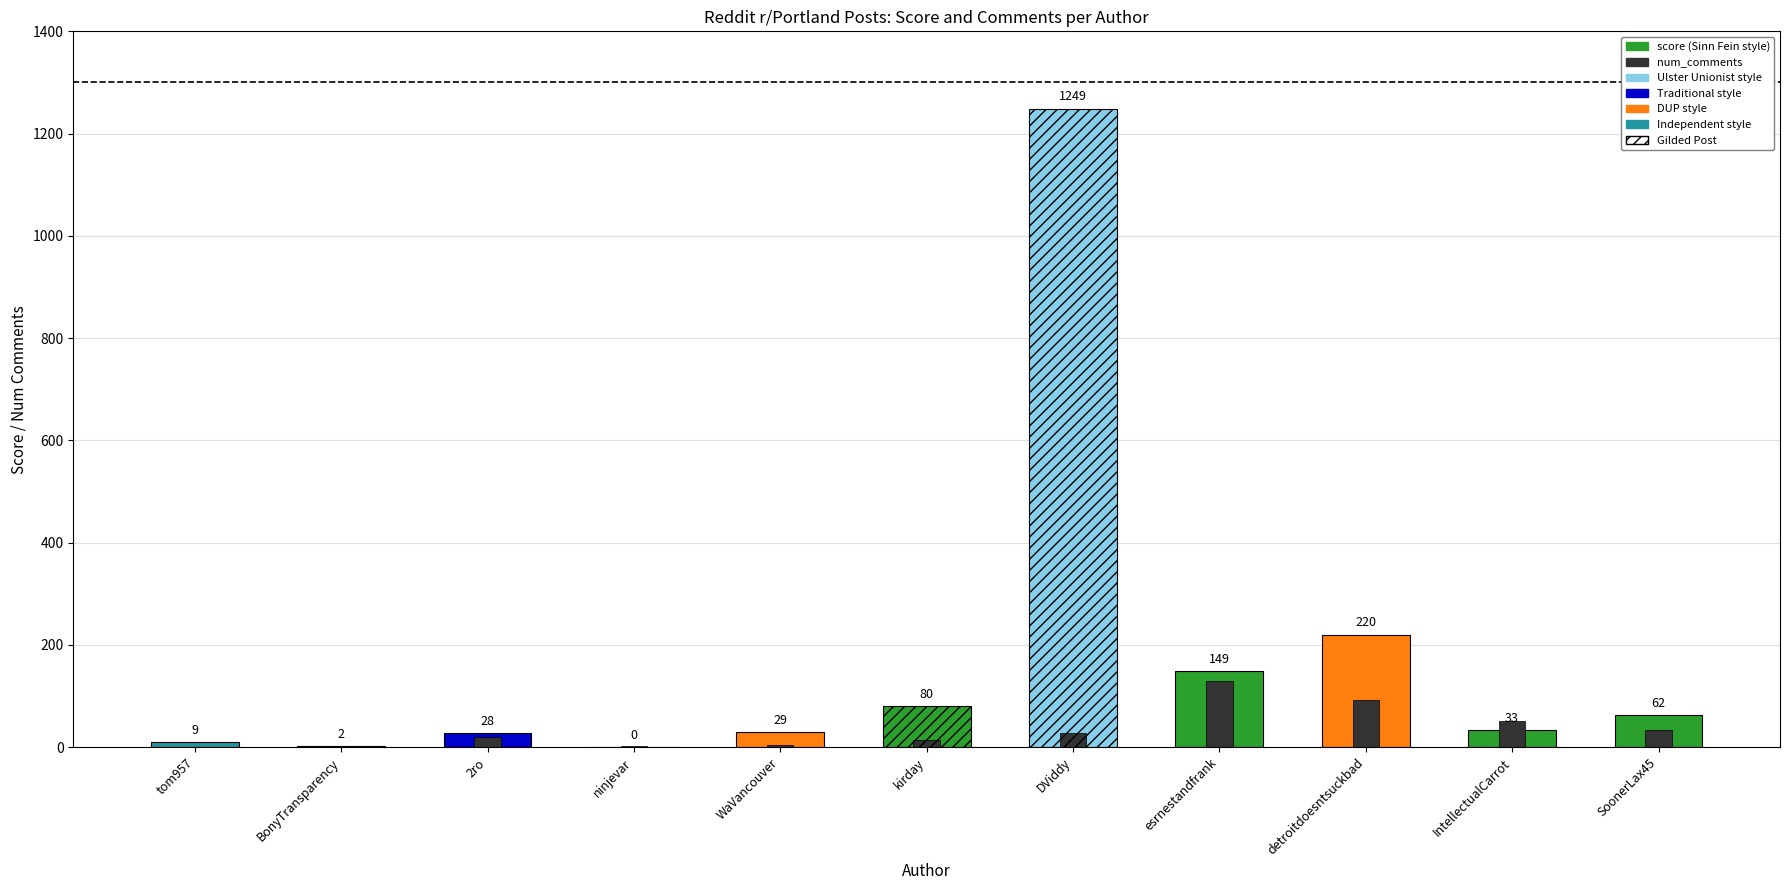

What position from the right is tom957?

11